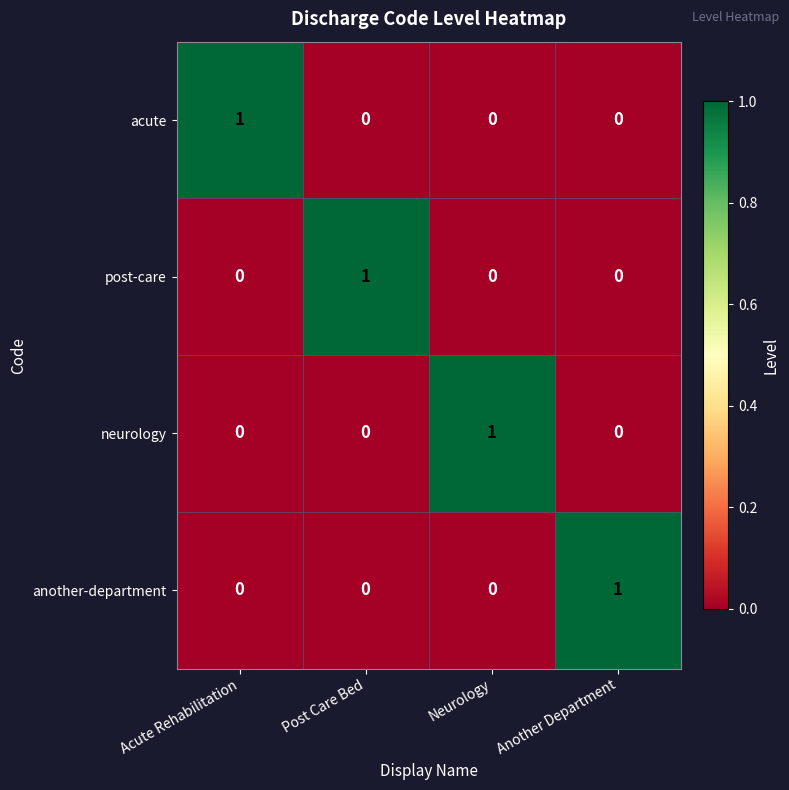

At how many categories does at least one series exceed 0?

4